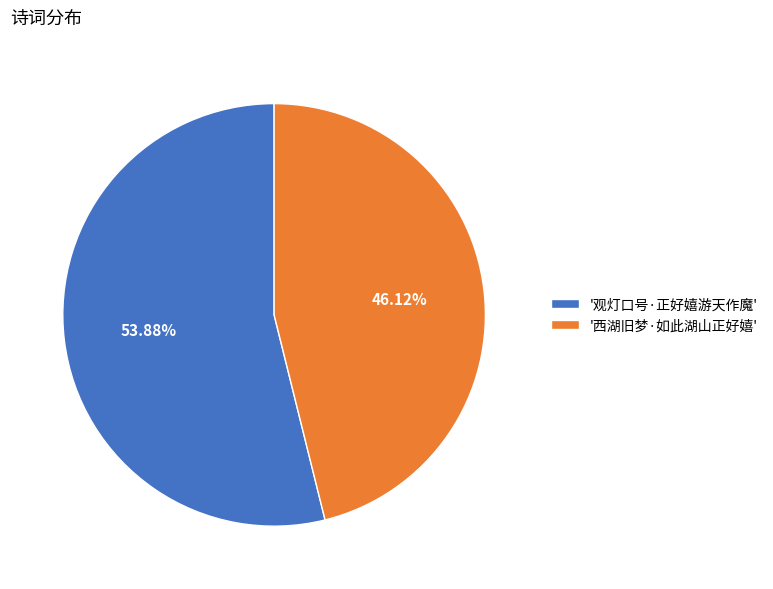

What is the ratio of the value at '西湖旧梦·如此湖山正好嬉' to the value at '观灯口号·正好嬉游天作魔'?

0.9